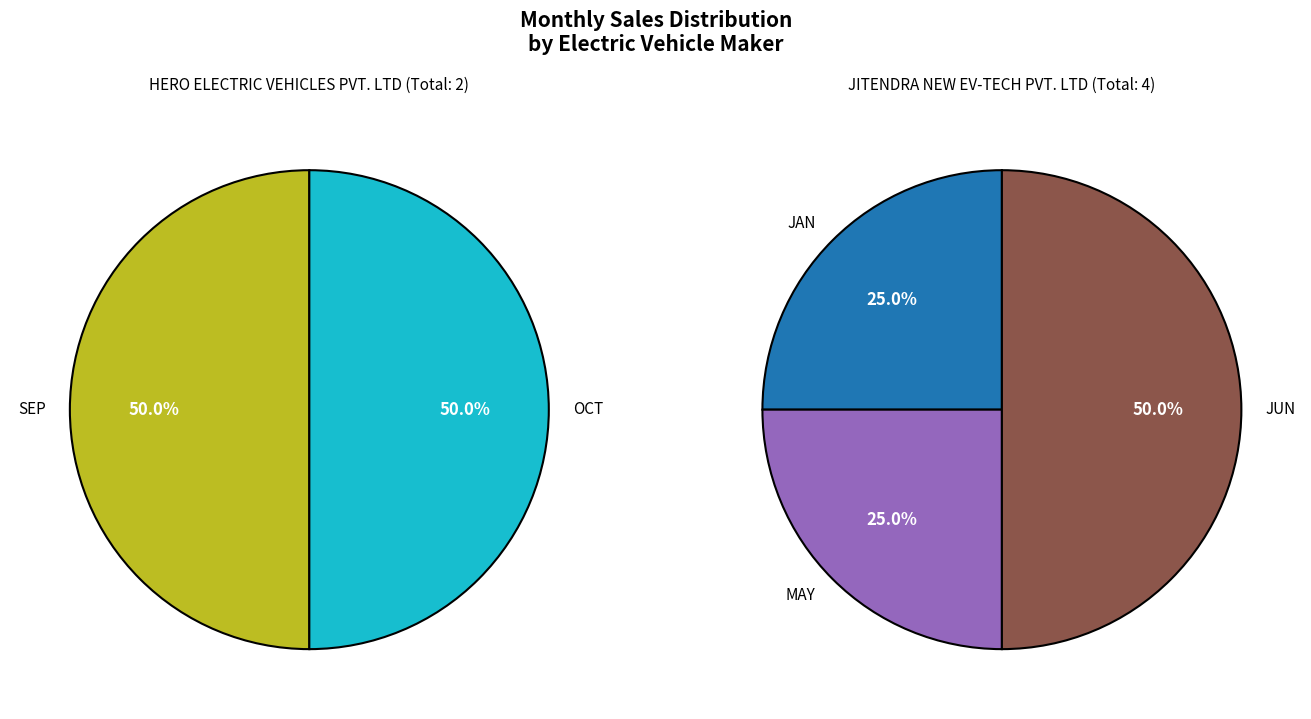

Which series has the widest spread of values?

JITENDRA NEW EV-TECH PVT. LTD